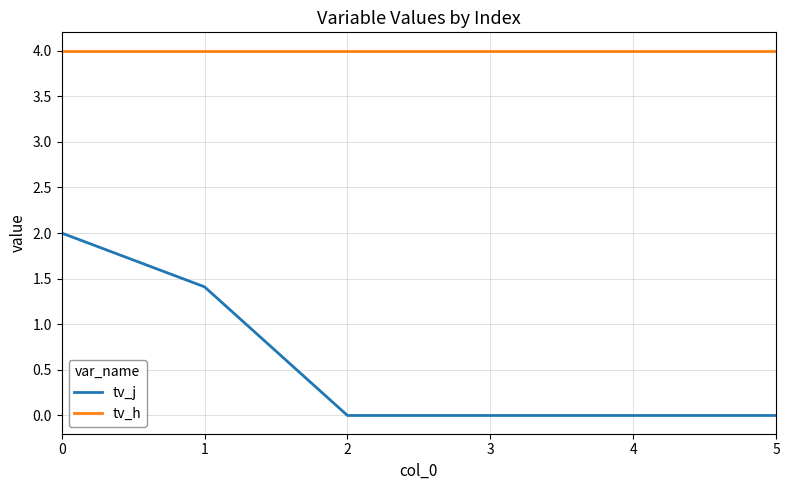

List the series in order of their overall mean, highest first.

tv_h, tv_j